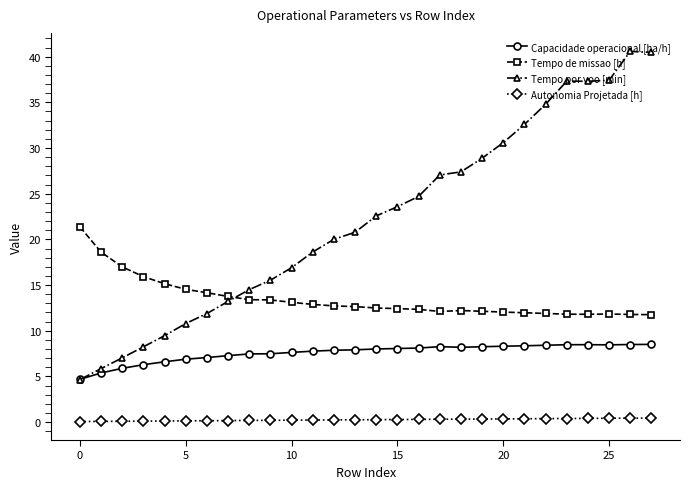

What is the difference between the maximum and second lowest values in the Capacidade operacional [ha/h] series?

3.1